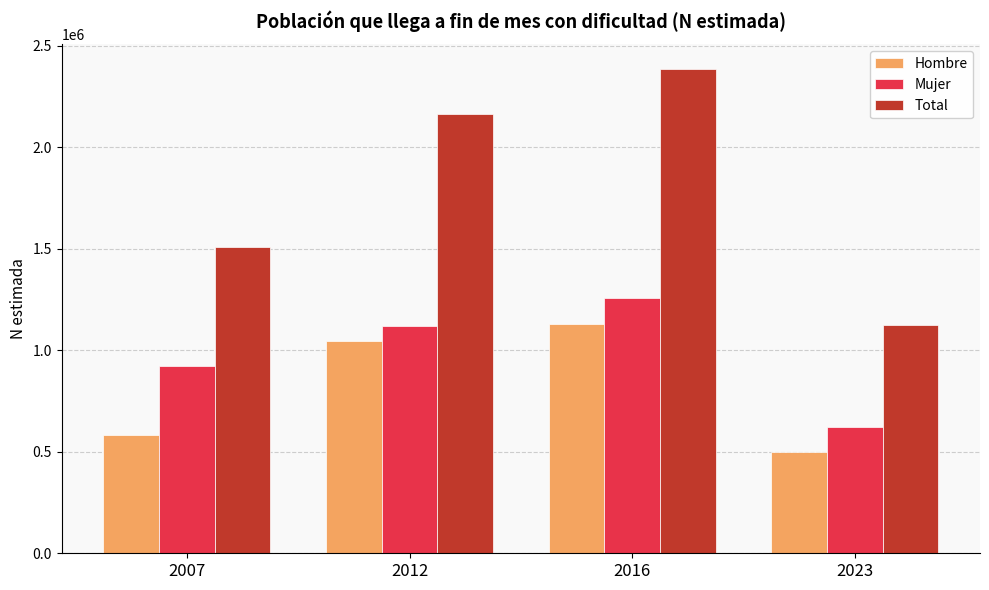

Is the value of Hombre at 2007 greater than the value of Total at 2023?

No